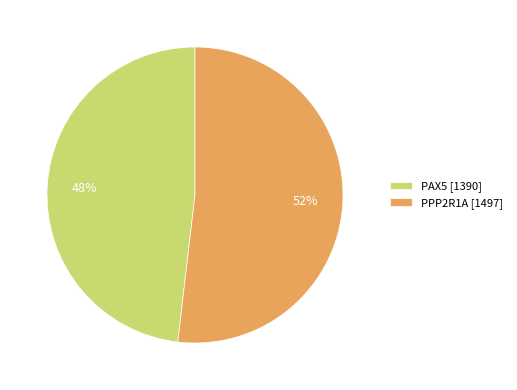

Rank the categories by value from lowest to highest.

PAX5, PPP2R1A